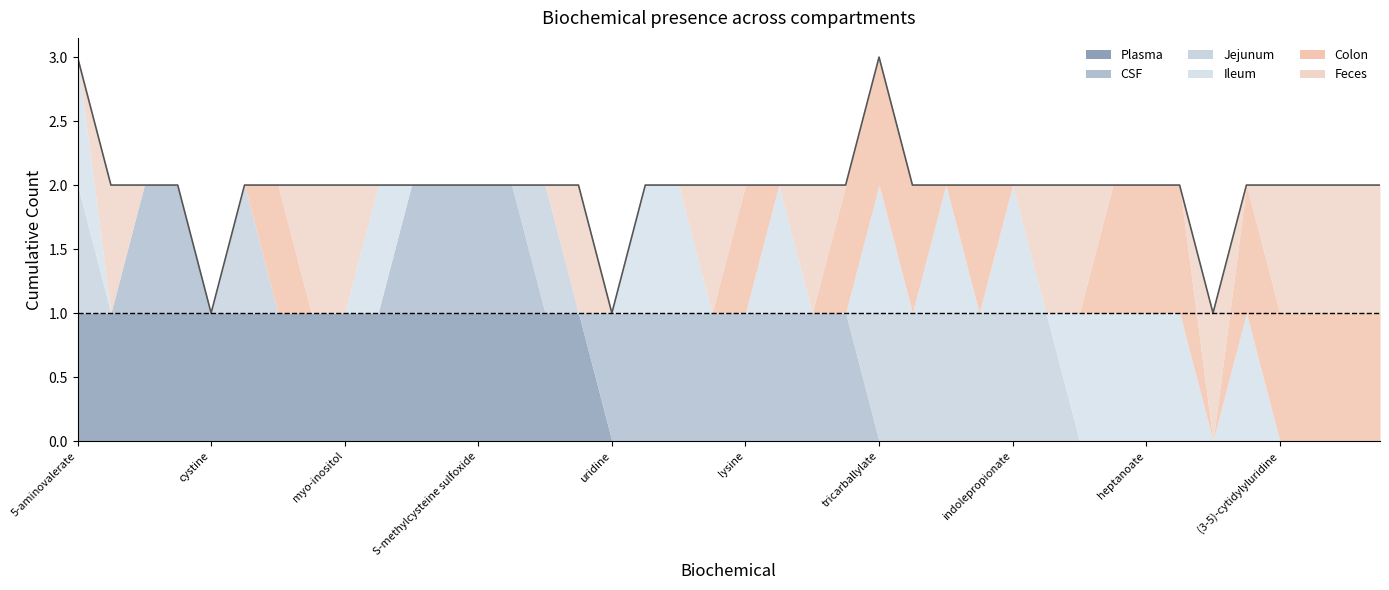

Reading left to right, transcribe all the data shown in this chart.

Plasma: 5-aminovalerate=1	beta-hydroxyisovalerate=1	cortisone=1	creatine=1	cystine=1	dehydroisoandrosterone sulfate=1	hydantoin-5-propionic acid=1	imidazole propionate=1	myo-inositol=1	N-acetylarginine=1	octanoylcarnitine=1	quinate=1	S-methylcysteine sulfoxide=1	serine=1	stearoylcarnitine=1	xanthurenate=1	uridine=0	alpha-ketoglutarate=0	citrulline=0	glucuronate=0	lysine=0	N-acetyl-aspartyl-glutamate=0	succinate=0	uracil=0	tricarballylate=0	(3-5)-adenylylcytidine=0	argininate=0	glutarate=0	indolepropionate=0	piperidine=0	2-hydroxyglutarate=0	glucuronide C10H18O2=0	heptanoate=0	nervonoylcarnitine=0	nonadecanoate=0	xanthine=0	(3-5)-cytidylyluridine=0	5-methyluridine=0	guanosine=0	inosine=0
CSF: 5-aminovalerate=0	beta-hydroxyisovalerate=0	cortisone=1	creatine=1	cystine=0	dehydroisoandrosterone sulfate=0	hydantoin-5-propionic acid=0	imidazole propionate=0	myo-inositol=0	N-acetylarginine=0	octanoylcarnitine=1	quinate=1	S-methylcysteine sulfoxide=1	serine=1	stearoylcarnitine=0	xanthurenate=0	uridine=1	alpha-ketoglutarate=1	citrulline=1	glucuronate=1	lysine=1	N-acetyl-aspartyl-glutamate=1	succinate=1	uracil=1	tricarballylate=0	(3-5)-adenylylcytidine=0	argininate=0	glutarate=0	indolepropionate=0	piperidine=0	2-hydroxyglutarate=0	glucuronide C10H18O2=0	heptanoate=0	nervonoylcarnitine=0	nonadecanoate=0	xanthine=0	(3-5)-cytidylyluridine=0	5-methyluridine=0	guanosine=0	inosine=0
Jejunum: 5-aminovalerate=1	beta-hydroxyisovalerate=0	cortisone=0	creatine=0	cystine=0	dehydroisoandrosterone sulfate=1	hydantoin-5-propionic acid=0	imidazole propionate=0	myo-inositol=0	N-acetylarginine=0	octanoylcarnitine=0	quinate=0	S-methylcysteine sulfoxide=0	serine=0	stearoylcarnitine=1	xanthurenate=0	uridine=0	alpha-ketoglutarate=0	citrulline=0	glucuronate=0	lysine=0	N-acetyl-aspartyl-glutamate=0	succinate=0	uracil=0	tricarballylate=1	(3-5)-adenylylcytidine=1	argininate=1	glutarate=1	indolepropionate=1	piperidine=1	2-hydroxyglutarate=0	glucuronide C10H18O2=0	heptanoate=0	nervonoylcarnitine=0	nonadecanoate=0	xanthine=0	(3-5)-cytidylyluridine=0	5-methyluridine=0	guanosine=0	inosine=0
Ileum: 5-aminovalerate=1	beta-hydroxyisovalerate=0	cortisone=0	creatine=0	cystine=0	dehydroisoandrosterone sulfate=0	hydantoin-5-propionic acid=0	imidazole propionate=0	myo-inositol=0	N-acetylarginine=1	octanoylcarnitine=0	quinate=0	S-methylcysteine sulfoxide=0	serine=0	stearoylcarnitine=0	xanthurenate=0	uridine=0	alpha-ketoglutarate=1	citrulline=1	glucuronate=0	lysine=0	N-acetyl-aspartyl-glutamate=1	succinate=0	uracil=0	tricarballylate=1	(3-5)-adenylylcytidine=0	argininate=1	glutarate=0	indolepropionate=1	piperidine=0	2-hydroxyglutarate=1	glucuronide C10H18O2=1	heptanoate=1	nervonoylcarnitine=1	nonadecanoate=0	xanthine=1	(3-5)-cytidylyluridine=0	5-methyluridine=0	guanosine=0	inosine=0
Colon: 5-aminovalerate=0	beta-hydroxyisovalerate=0	cortisone=0	creatine=0	cystine=0	dehydroisoandrosterone sulfate=0	hydantoin-5-propionic acid=1	imidazole propionate=0	myo-inositol=0	N-acetylarginine=0	octanoylcarnitine=0	quinate=0	S-methylcysteine sulfoxide=0	serine=0	stearoylcarnitine=0	xanthurenate=0	uridine=0	alpha-ketoglutarate=0	citrulline=0	glucuronate=0	lysine=1	N-acetyl-aspartyl-glutamate=0	succinate=0	uracil=1	tricarballylate=1	(3-5)-adenylylcytidine=1	argininate=0	glutarate=1	indolepropionate=0	piperidine=0	2-hydroxyglutarate=0	glucuronide C10H18O2=1	heptanoate=1	nervonoylcarnitine=1	nonadecanoate=0	xanthine=1	(3-5)-cytidylyluridine=1	5-methyluridine=1	guanosine=1	inosine=1
Feces: 5-aminovalerate=0	beta-hydroxyisovalerate=1	cortisone=0	creatine=0	cystine=0	dehydroisoandrosterone sulfate=0	hydantoin-5-propionic acid=0	imidazole propionate=1	myo-inositol=1	N-acetylarginine=0	octanoylcarnitine=0	quinate=0	S-methylcysteine sulfoxide=0	serine=0	stearoylcarnitine=0	xanthurenate=1	uridine=0	alpha-ketoglutarate=0	citrulline=0	glucuronate=1	lysine=0	N-acetyl-aspartyl-glutamate=0	succinate=1	uracil=0	tricarballylate=0	(3-5)-adenylylcytidine=0	argininate=0	glutarate=0	indolepropionate=0	piperidine=1	2-hydroxyglutarate=1	glucuronide C10H18O2=0	heptanoate=0	nervonoylcarnitine=0	nonadecanoate=1	xanthine=0	(3-5)-cytidylyluridine=1	5-methyluridine=1	guanosine=1	inosine=1